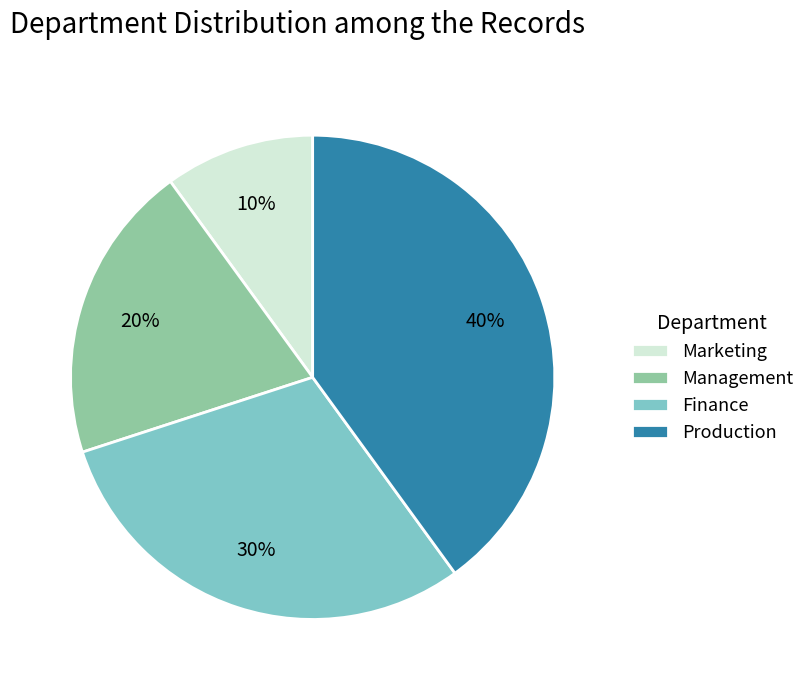

Does Production account for over 50% of the chart?

No